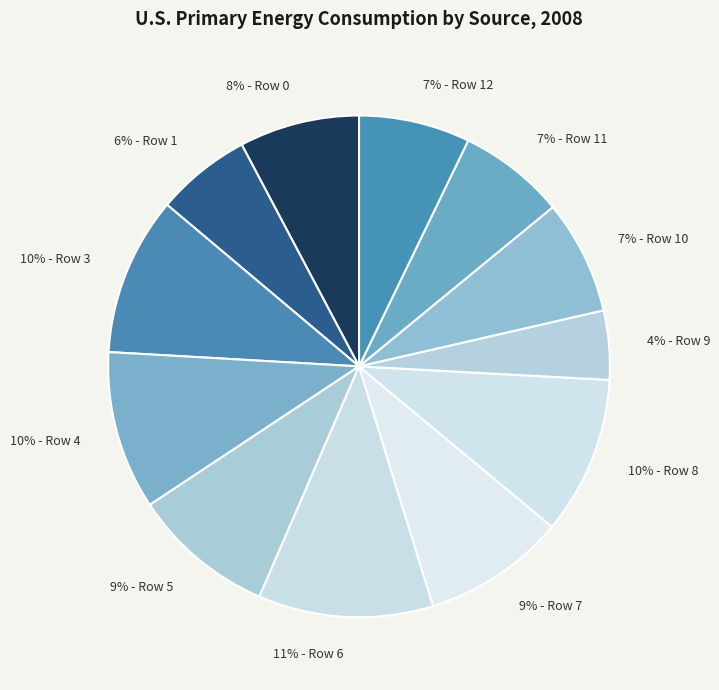

How many slices are in this pie chart?

12